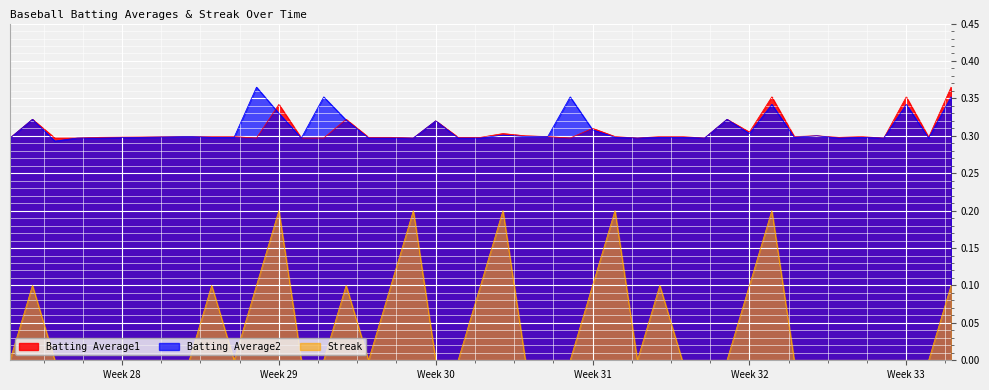

Which category has the lowest value in the Batting Average2 series?

2010-07-09